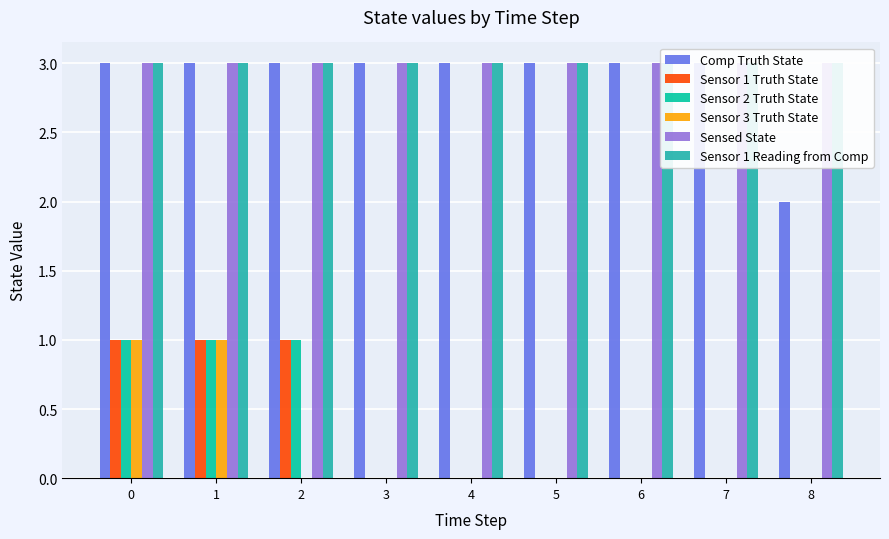

How many bars are there in total?

54